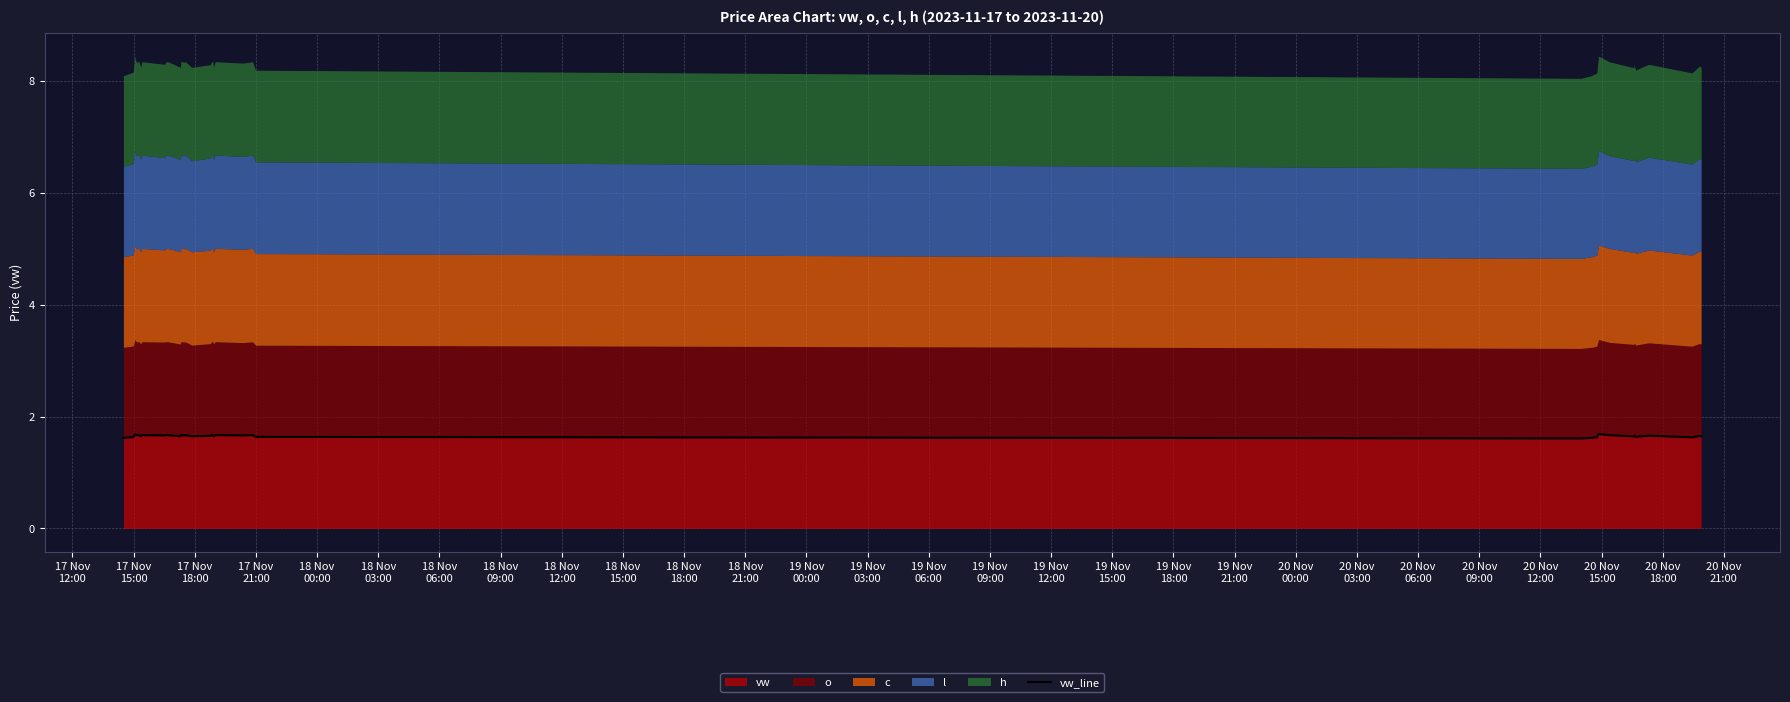

What is the value of the 19th point from the left?

1.7